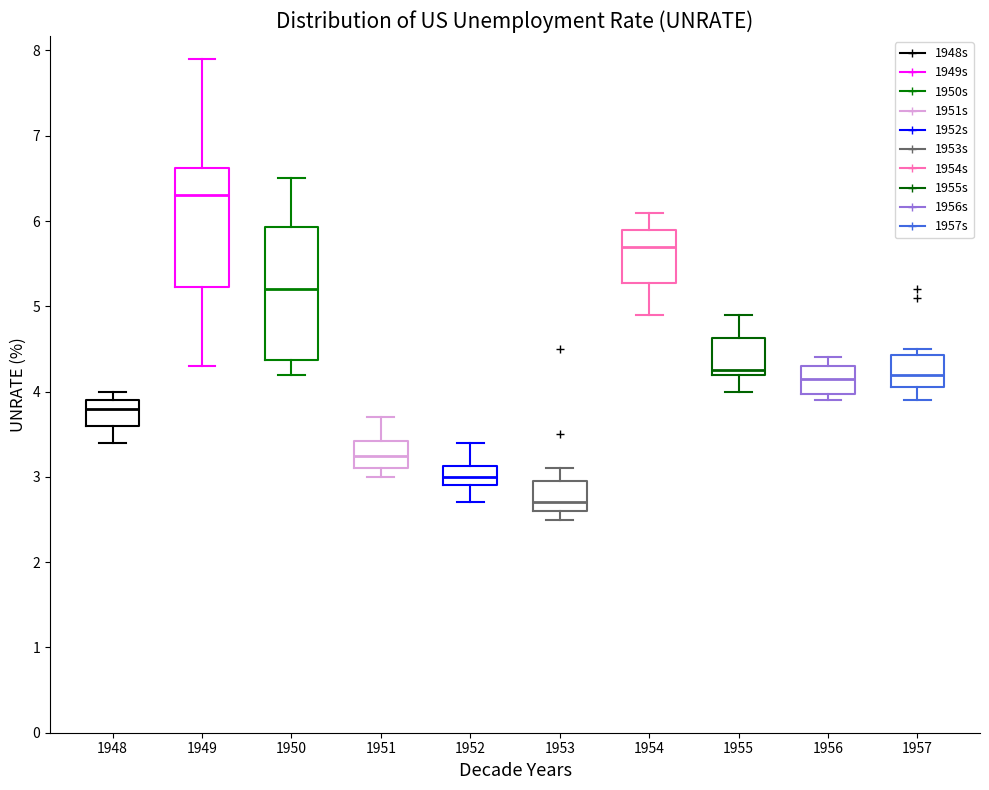

Comparing the boxes themselves (not the whiskers), which one is the tallest?

1950